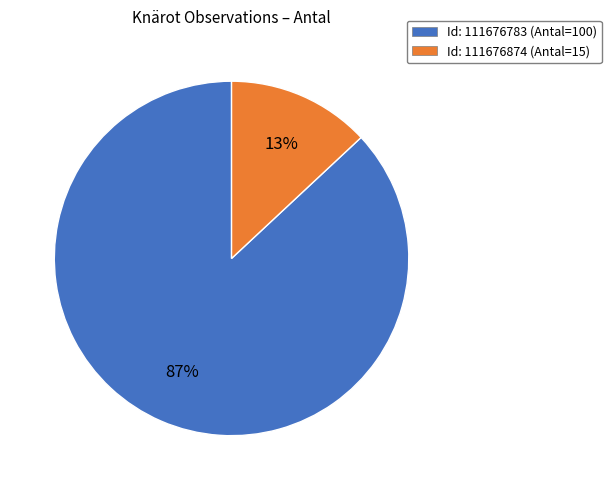

Is there a majority slice in this chart?

Yes